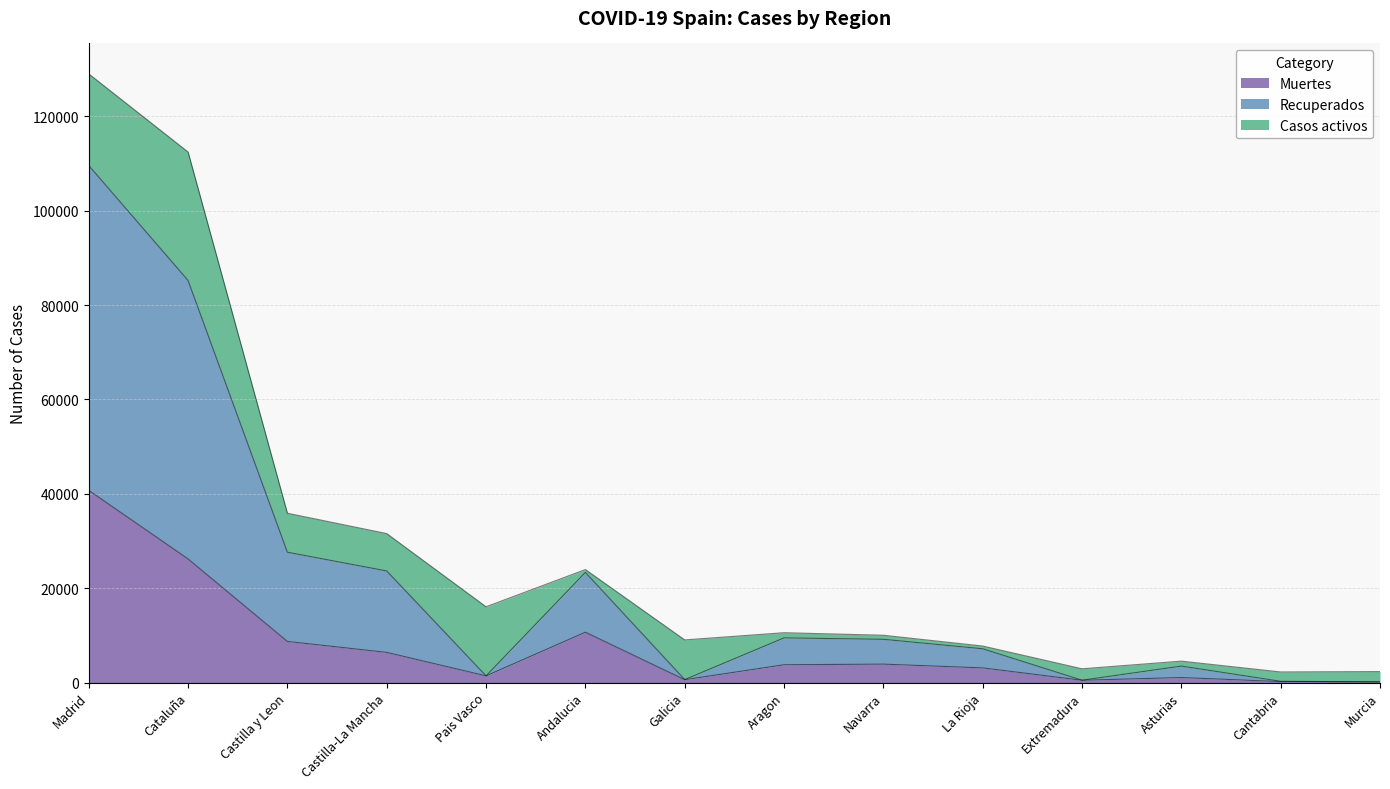

Does the chart have visible grid lines?

Yes